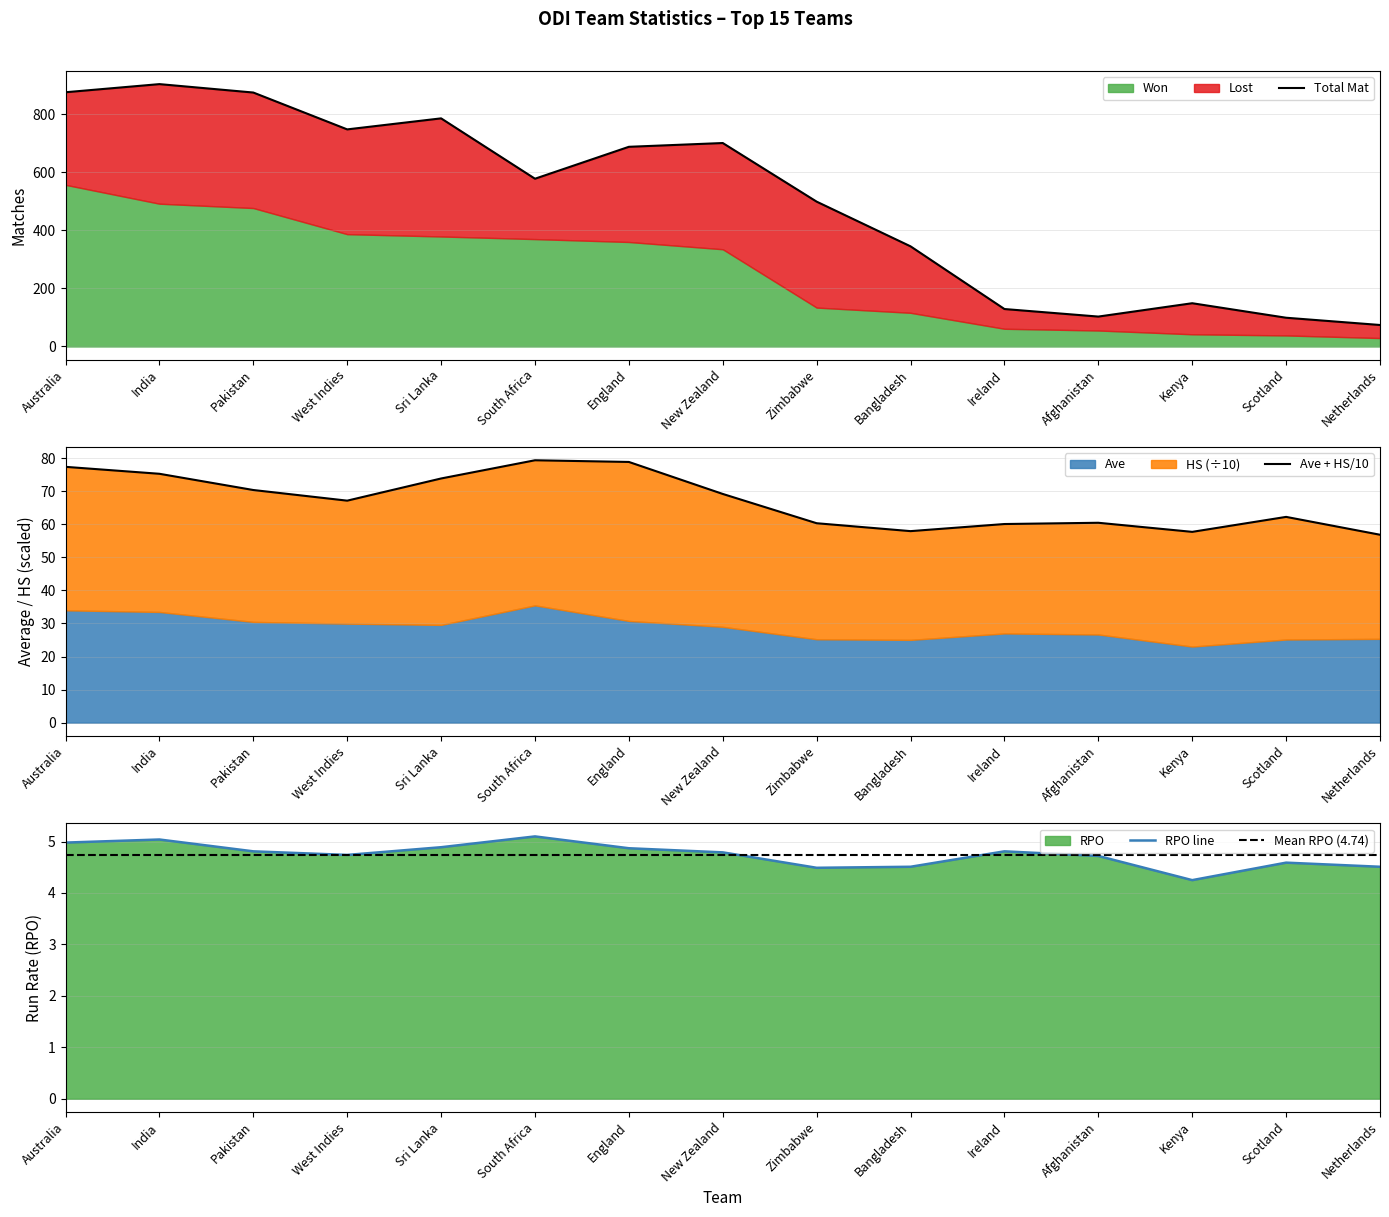

At which label does Total Mat reach its peak?

India